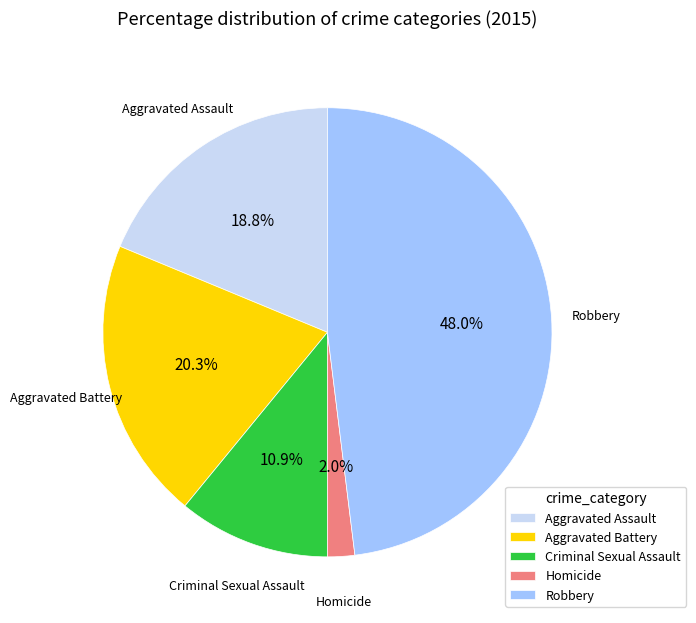

How many slices are in this pie chart?

5